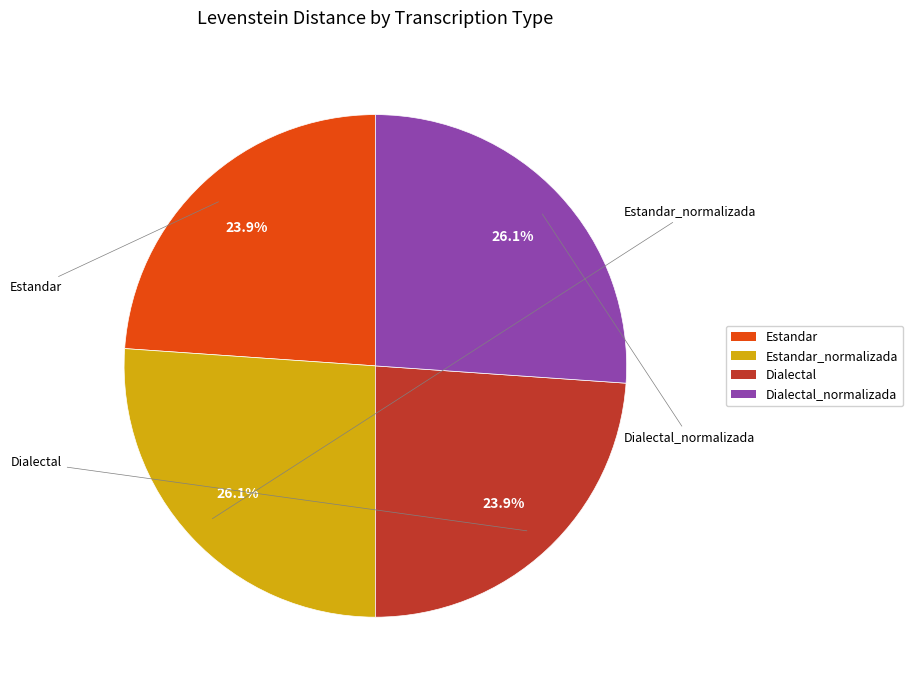

The Estandar slice represents 18% of the pie. True or false?

False